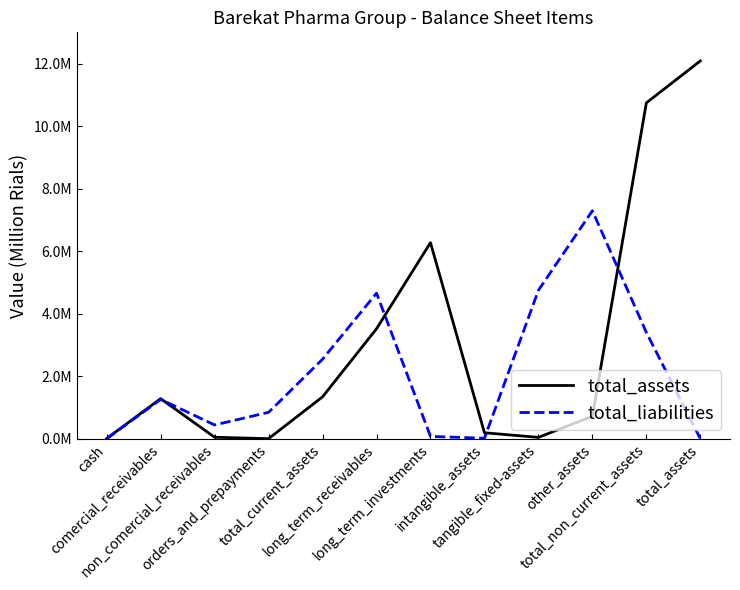

Does the chart display data point markers on the line(s)?

No